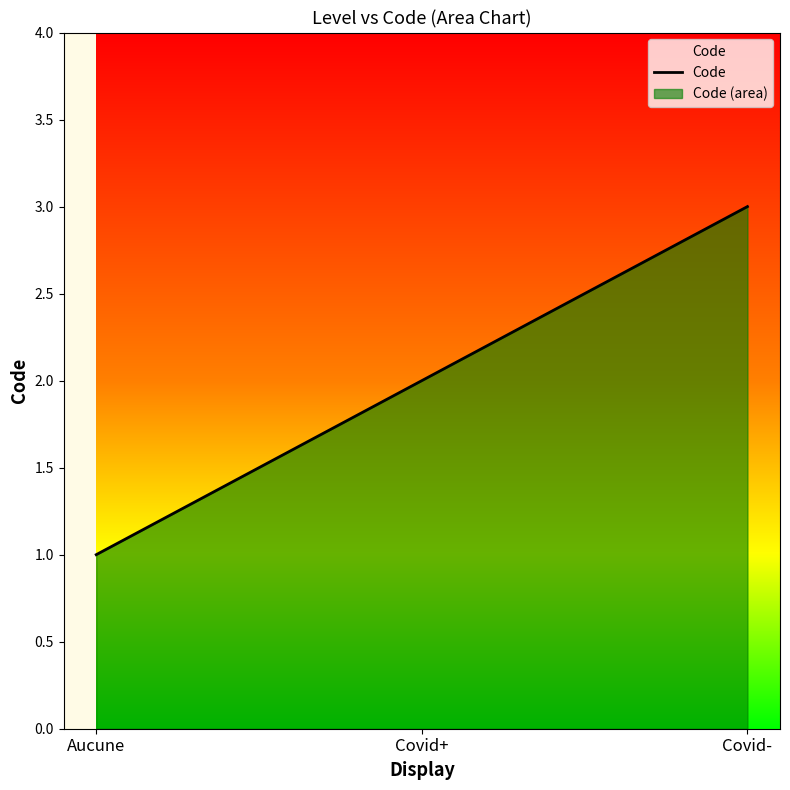

What position from the left is Aucune?

1